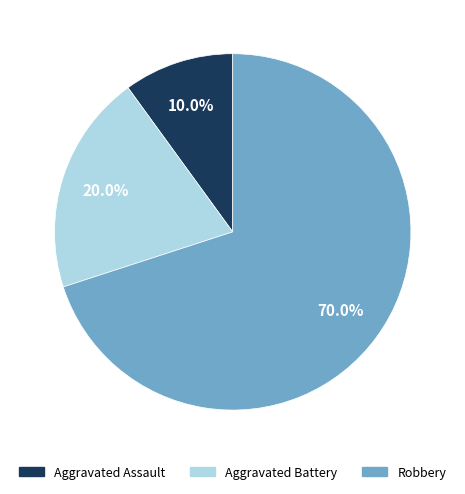

Count the number of slices in the pie.

3